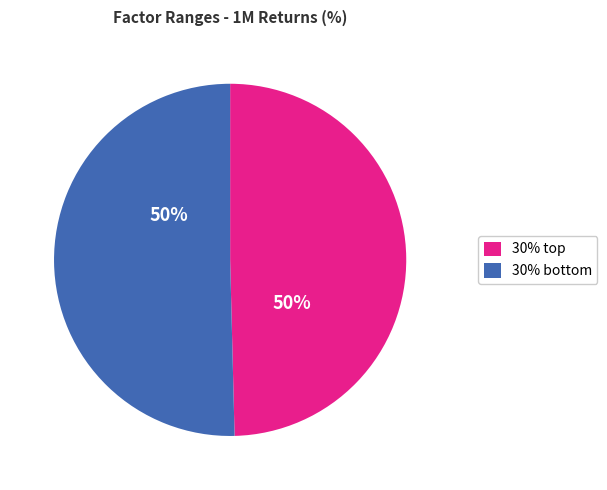

To the nearest percent, what is the average slice percentage?

50%